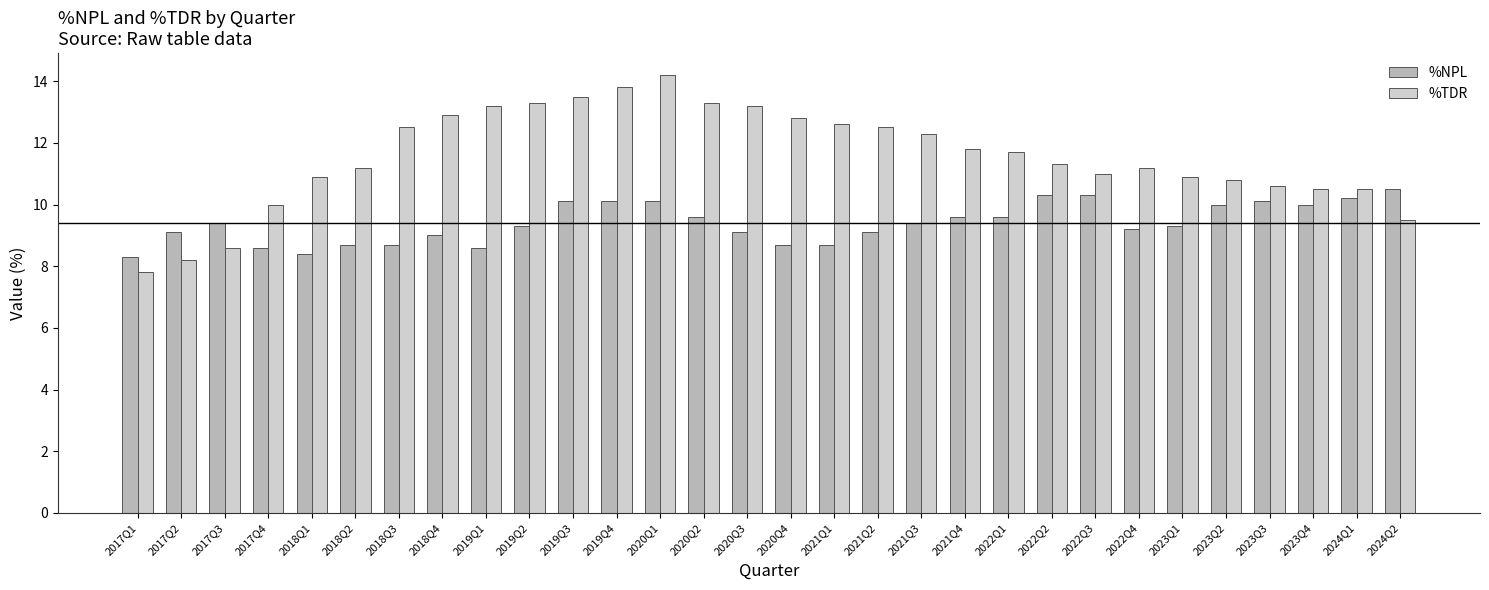

What is the sum of all %TDR values?

346.6